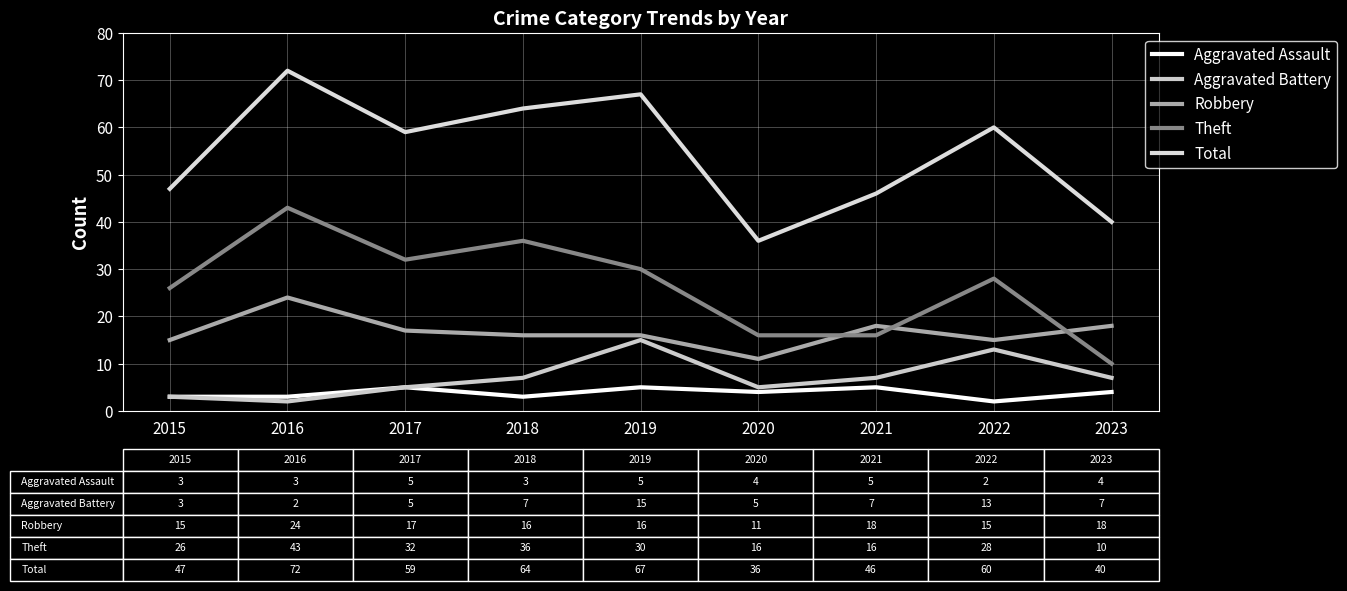

The Total series shows 67 at 2019. True or false?

True